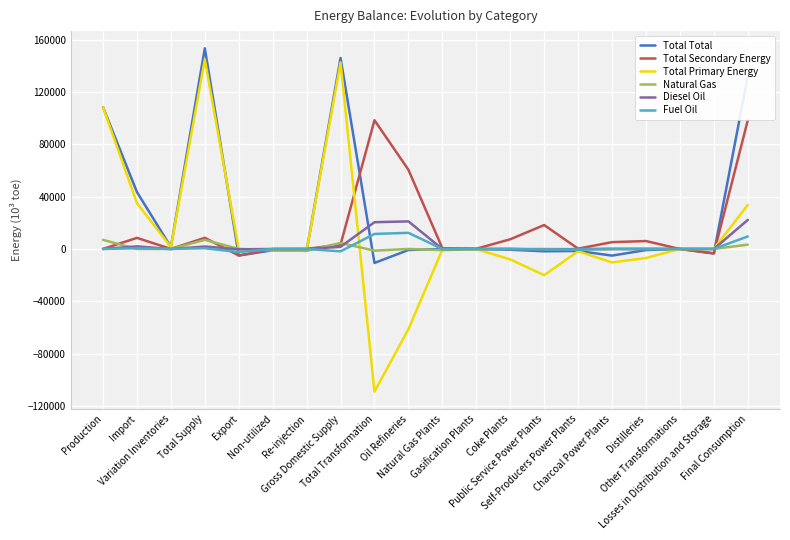

What is the sum of the Total Primary Energy values at Natural Gas Plants and Oil Refineries?

-61883.8